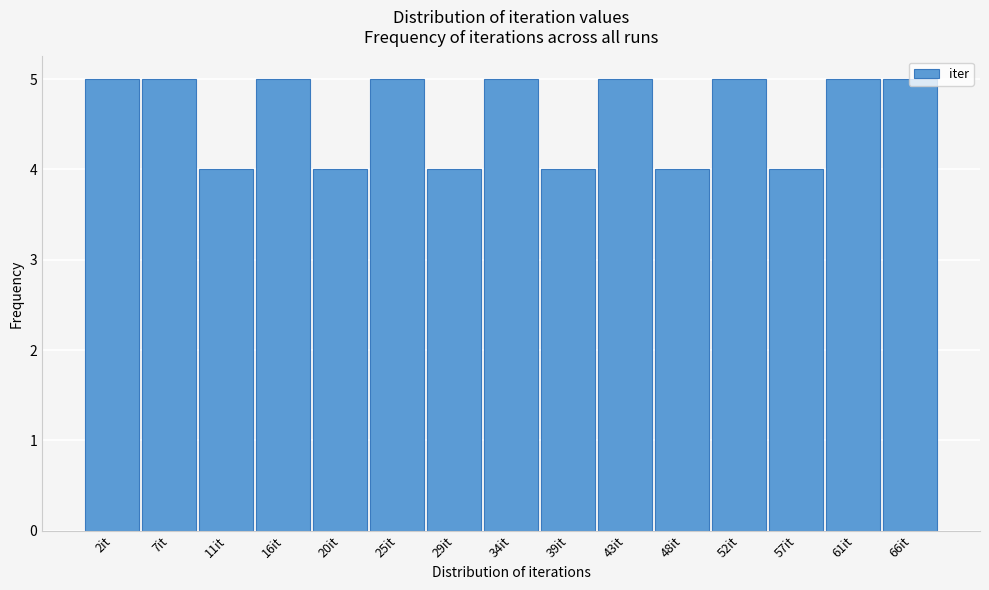

How tall is the bar that spans 13.5 to 18.0 on the x-axis? Neither the bar edges nor the heights are printed on the chart, so give them approximately, as read against the axes.

5